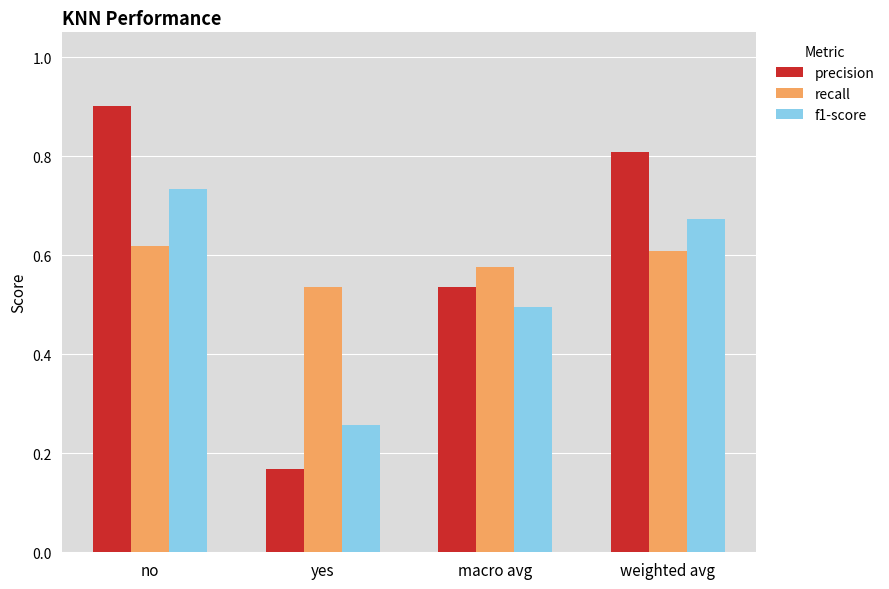

Does the chart contain any negative values?

No